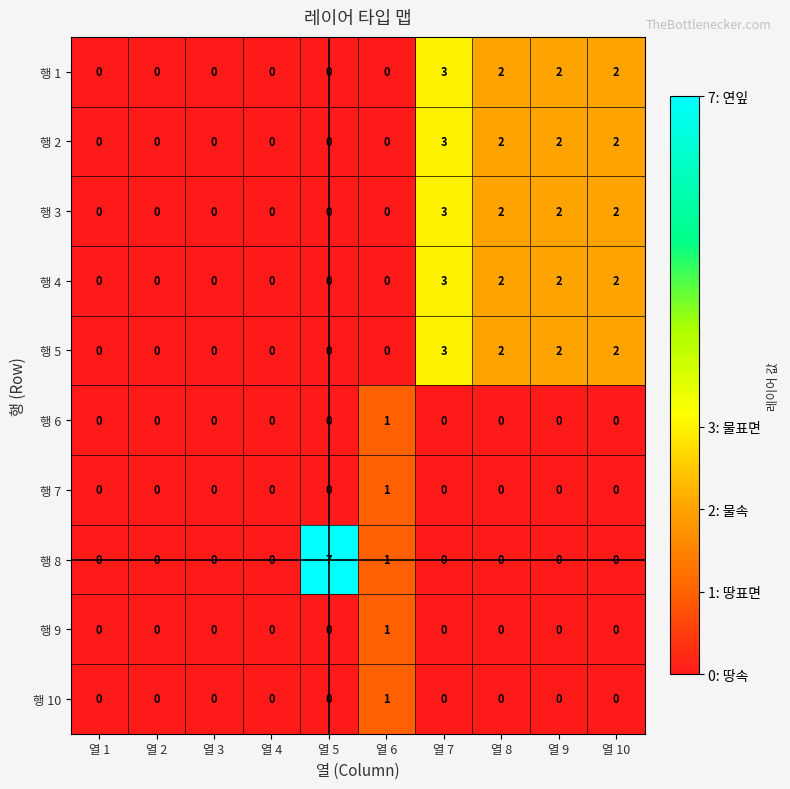

What is the difference between the maximum and minimum values in the 행 2 series?

3